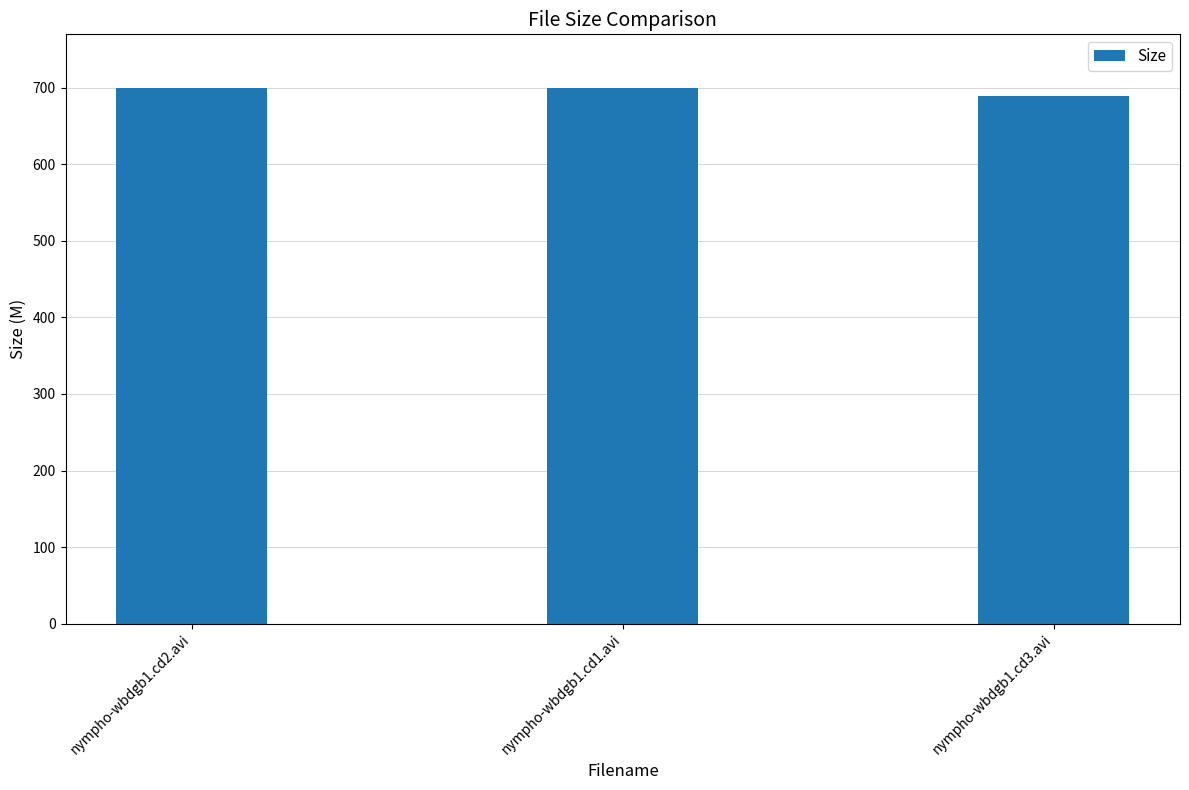

Which label corresponds to the smallest value in the chart?

nympho-wbdgb1.cd3.avi